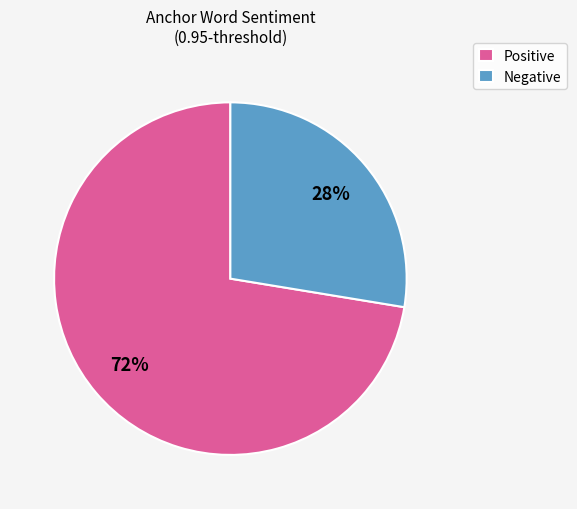

Is there a majority slice in this chart?

Yes